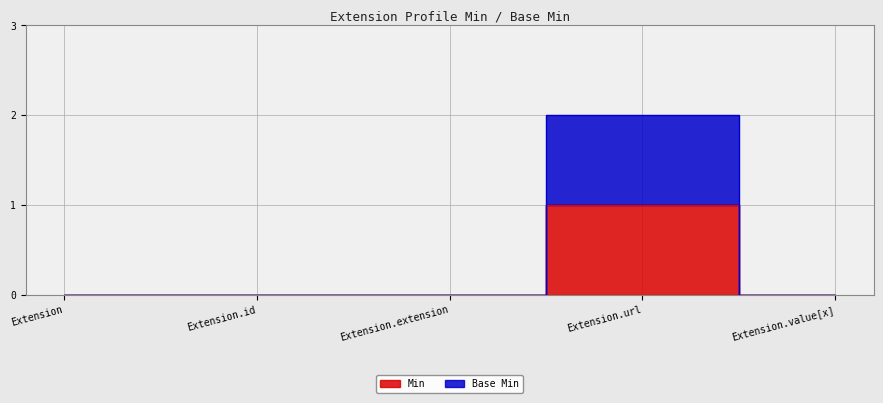

At which label does Min reach its minimum?

Extension